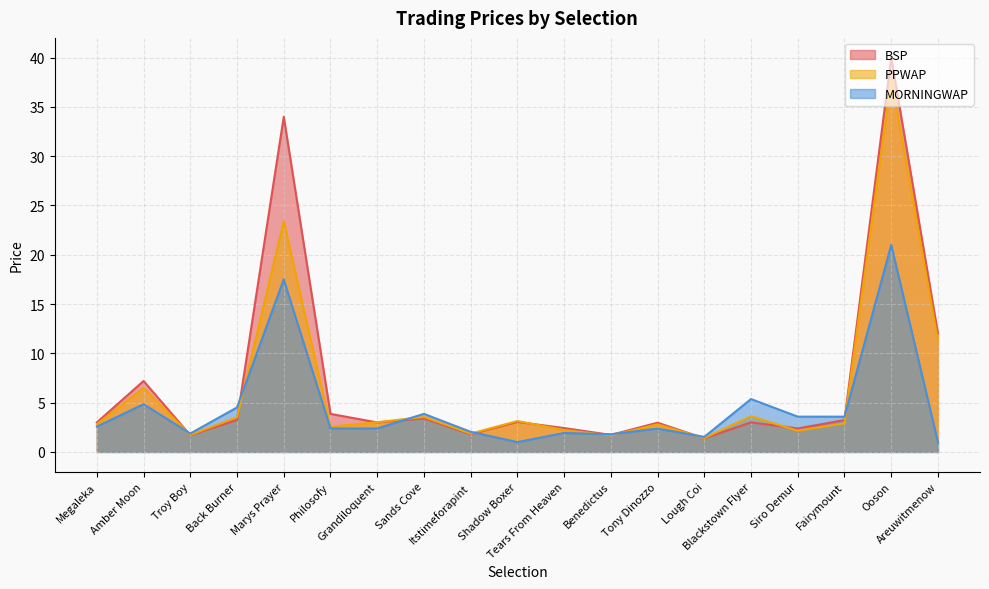

In BSP, how many points are higher than both neighbors (excluding endpoints)?

7